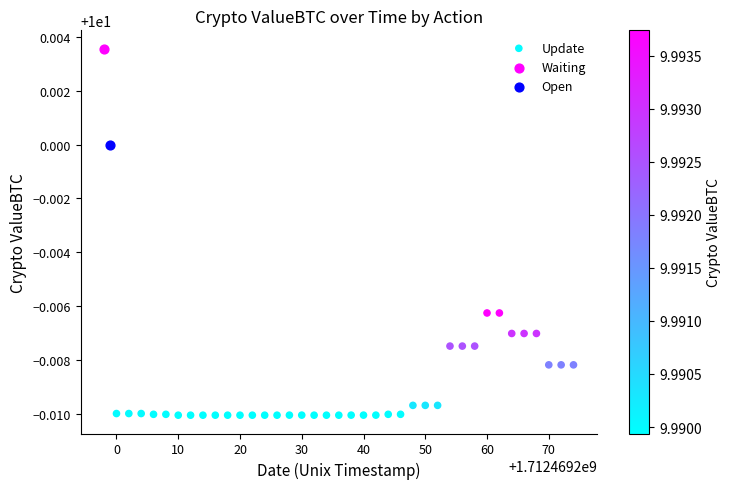

What are all the series names shown in the legend?

Update, Waiting, Open